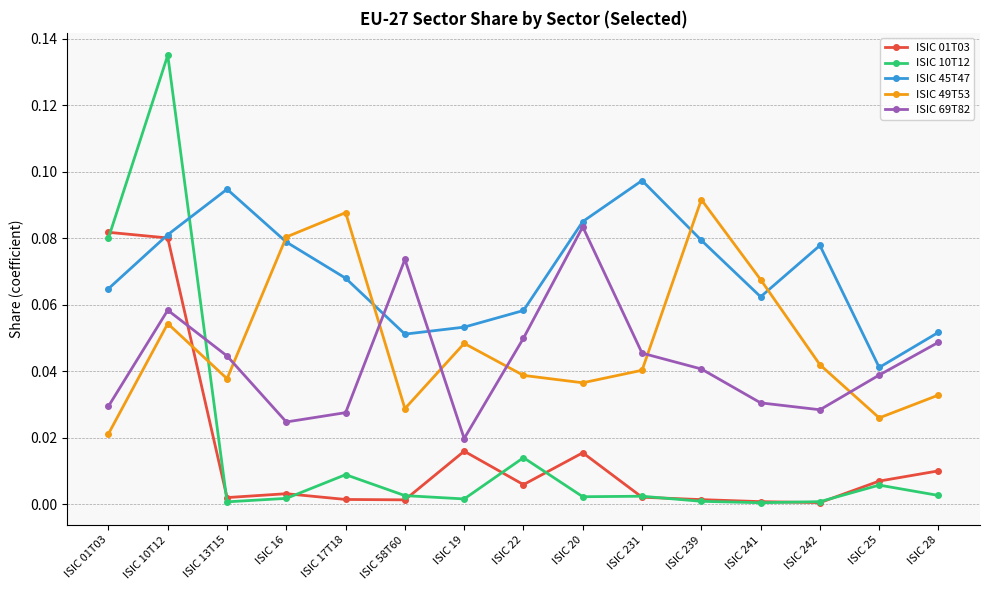

What is the label of the 3rd point from the right?

ISIC 242